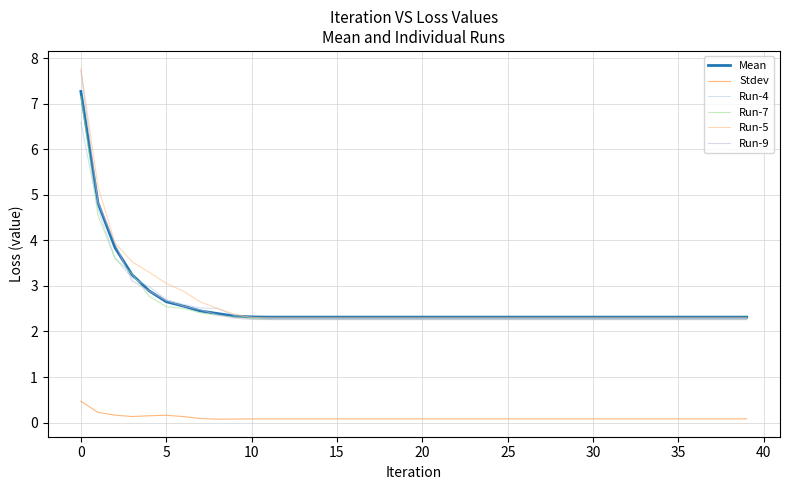

How many lines are shown in the chart?

6